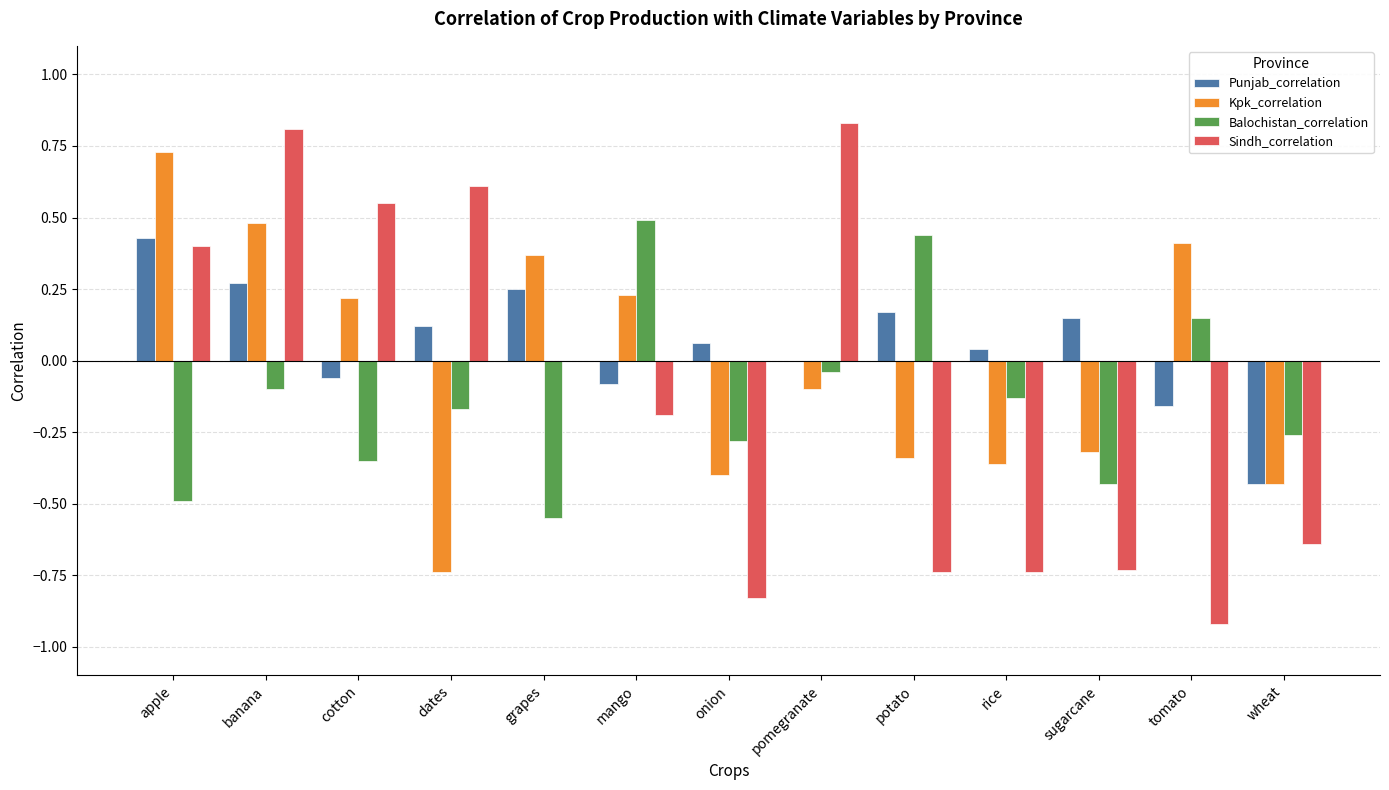

Count the number of categories in the chart.

13